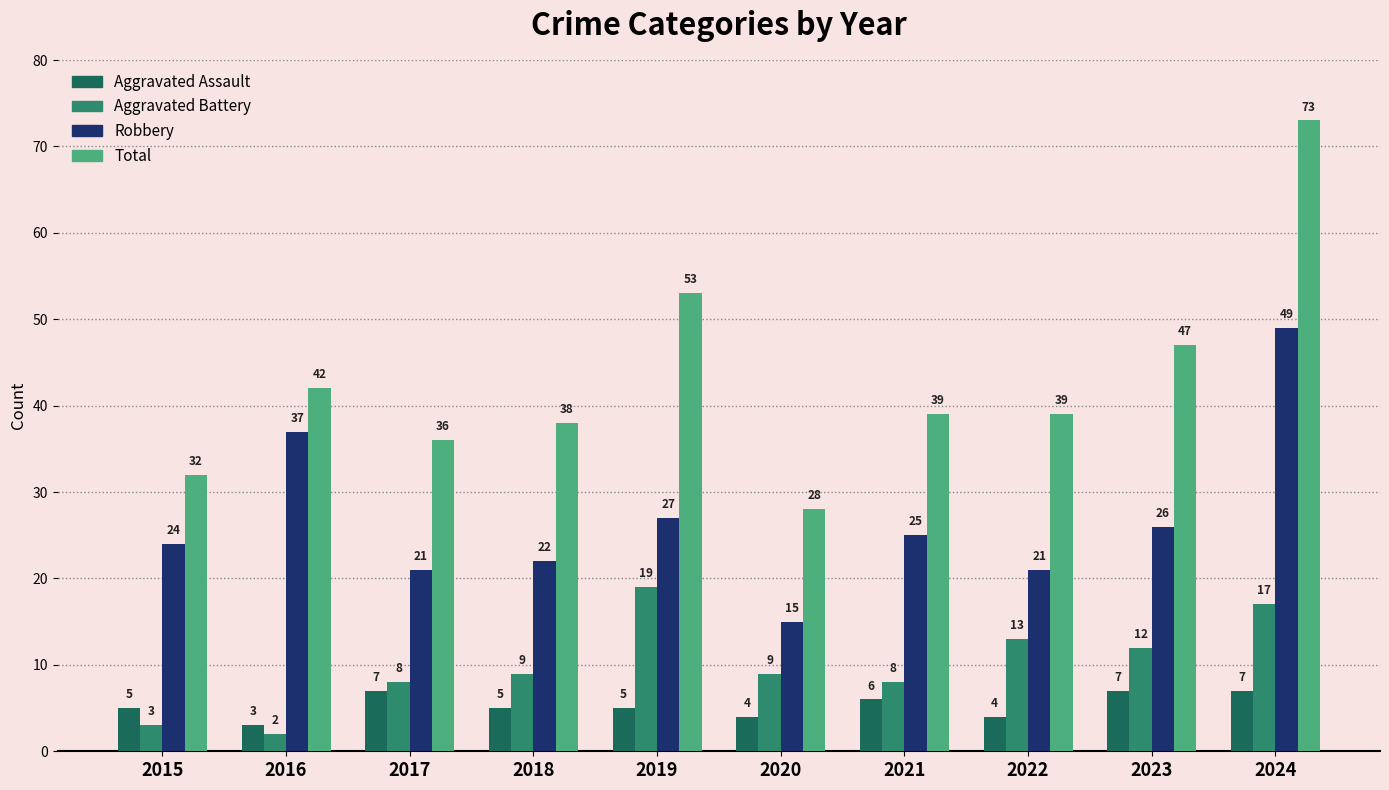

What are all the series names shown in the legend?

Aggravated Assault, Aggravated Battery, Robbery, Total